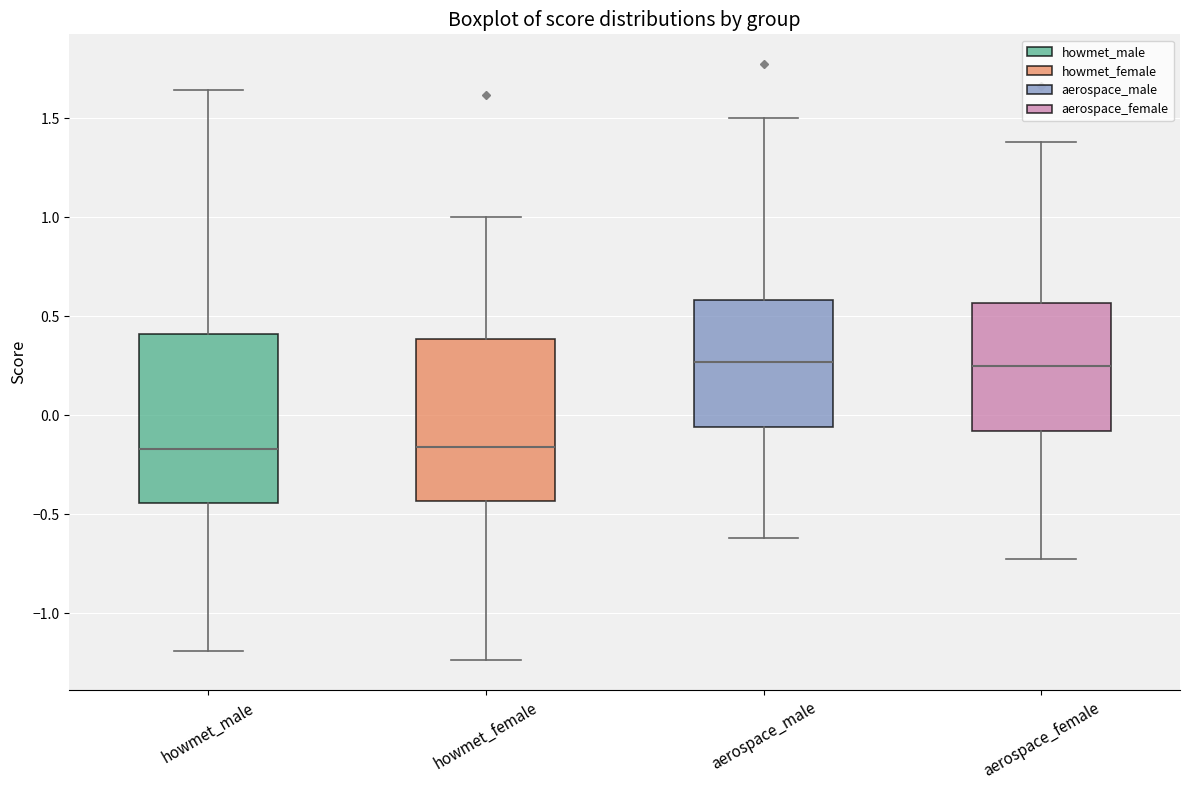

Where is the upper edge of the box for howmet_female on the y-axis? The values are not printed on the chart, so give them approximately, as read against the axis.

0.40